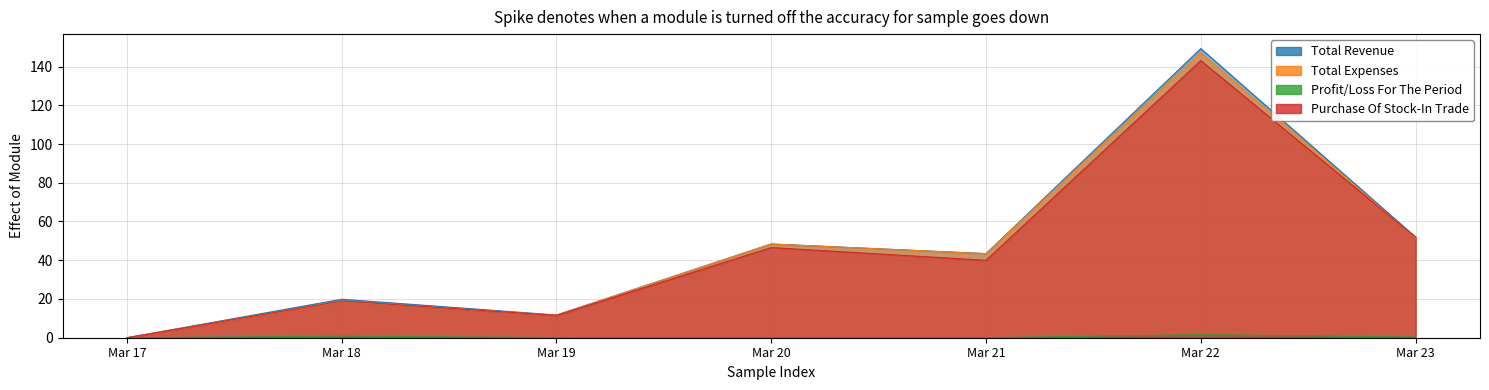

True or false: Purchase Of Stock-In Trade has more than 2 points higher than both neighbors.

True